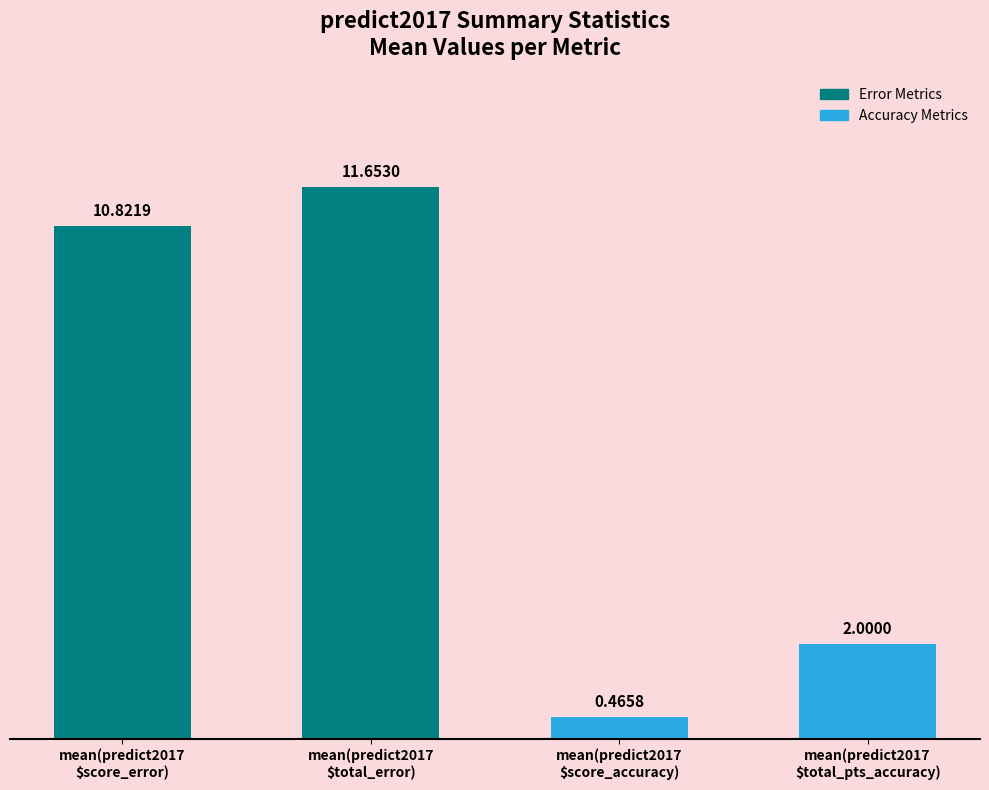

What is the difference between the maximum and minimum values?

11.2